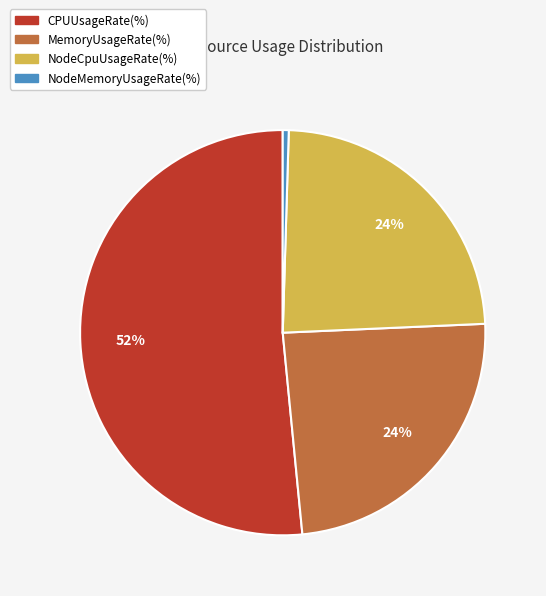

Which category has the smallest portion of the pie?

NodeMemoryUsageRate(%)